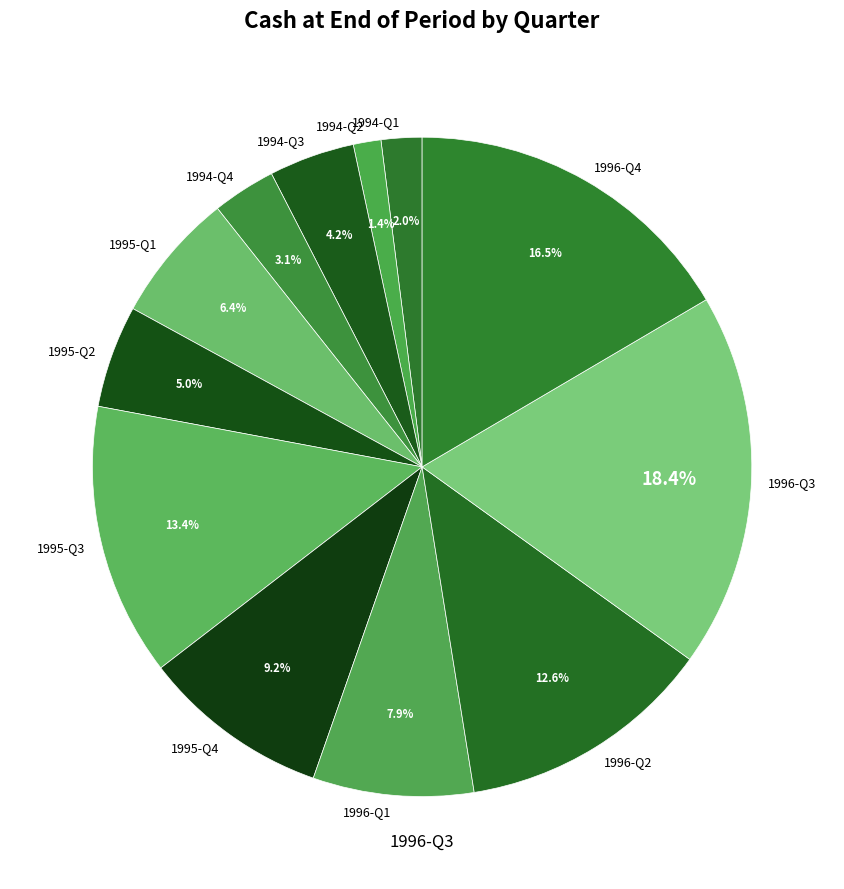

How many slices are in this pie chart?

12